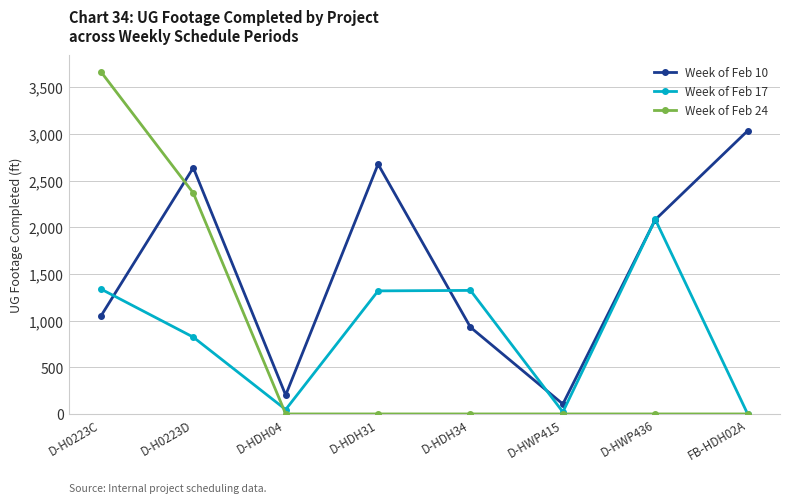

What is the maximum value shown in the chart?

3668